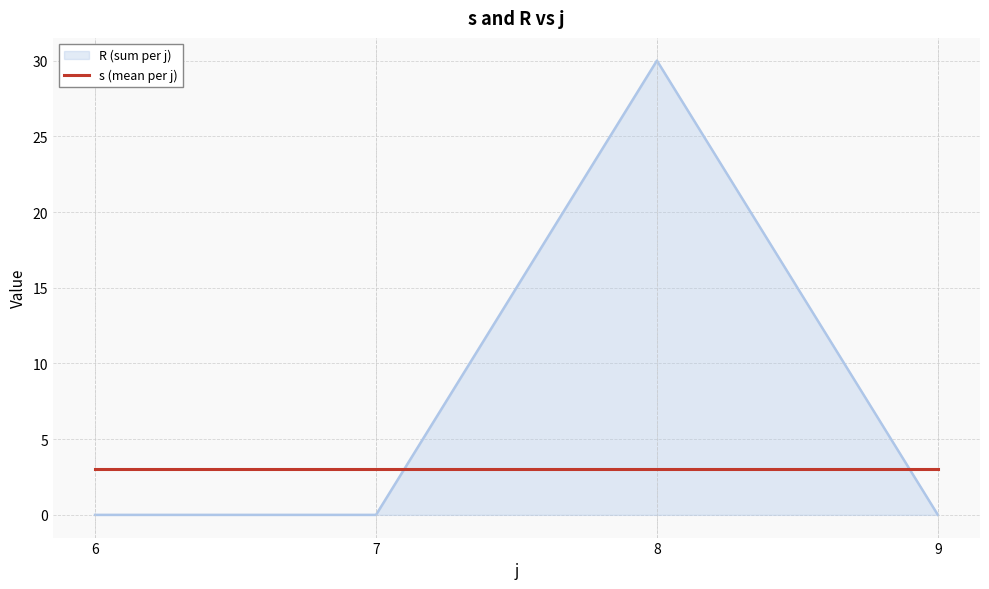

Which category has the highest value across all series?

8